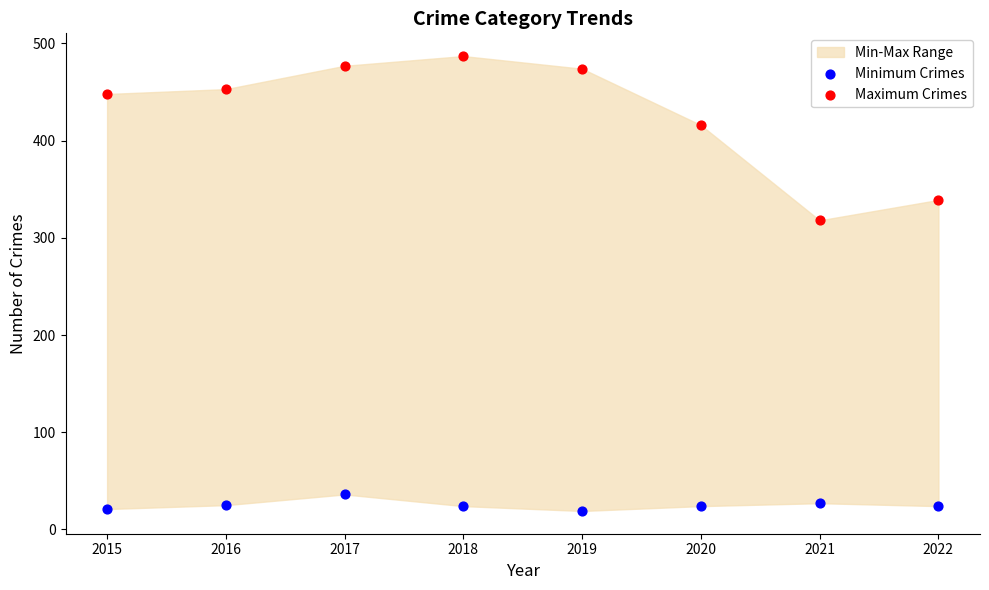

Which series reaches the maximum Y coordinate?

Maximum Crimes